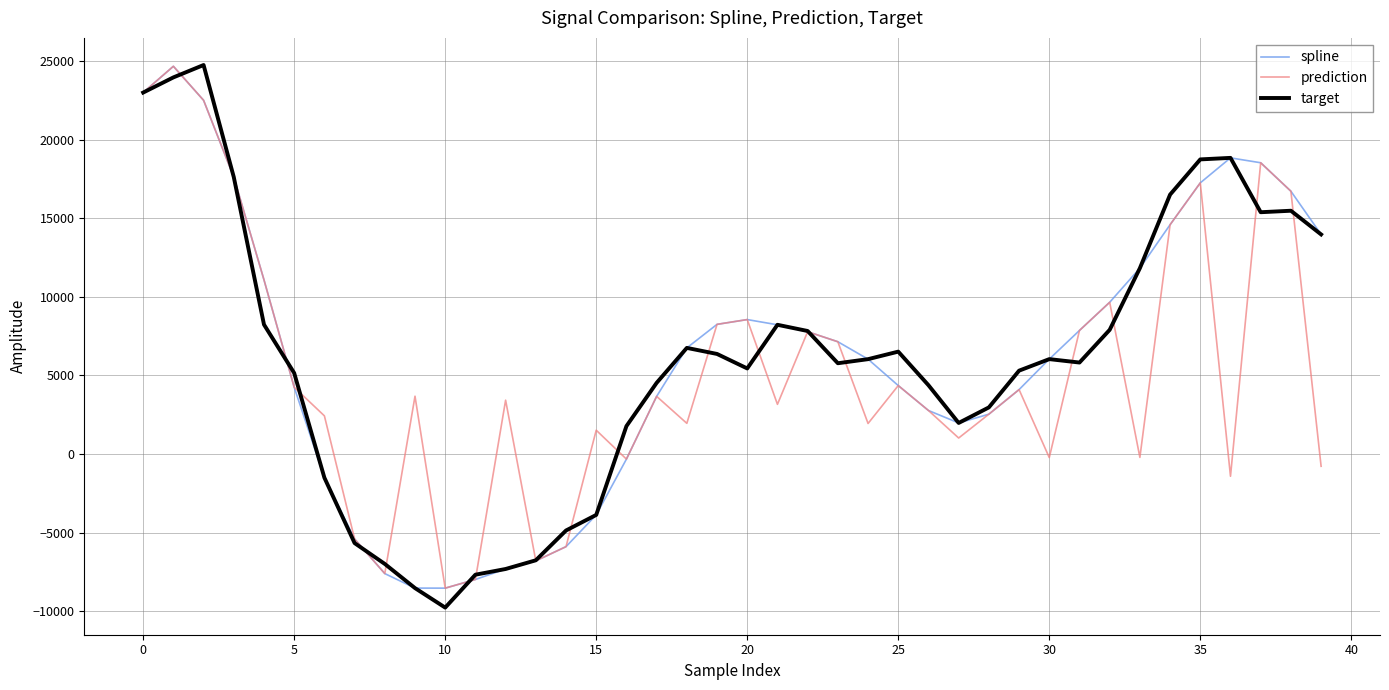

What is the greatest value displayed?

24770.9